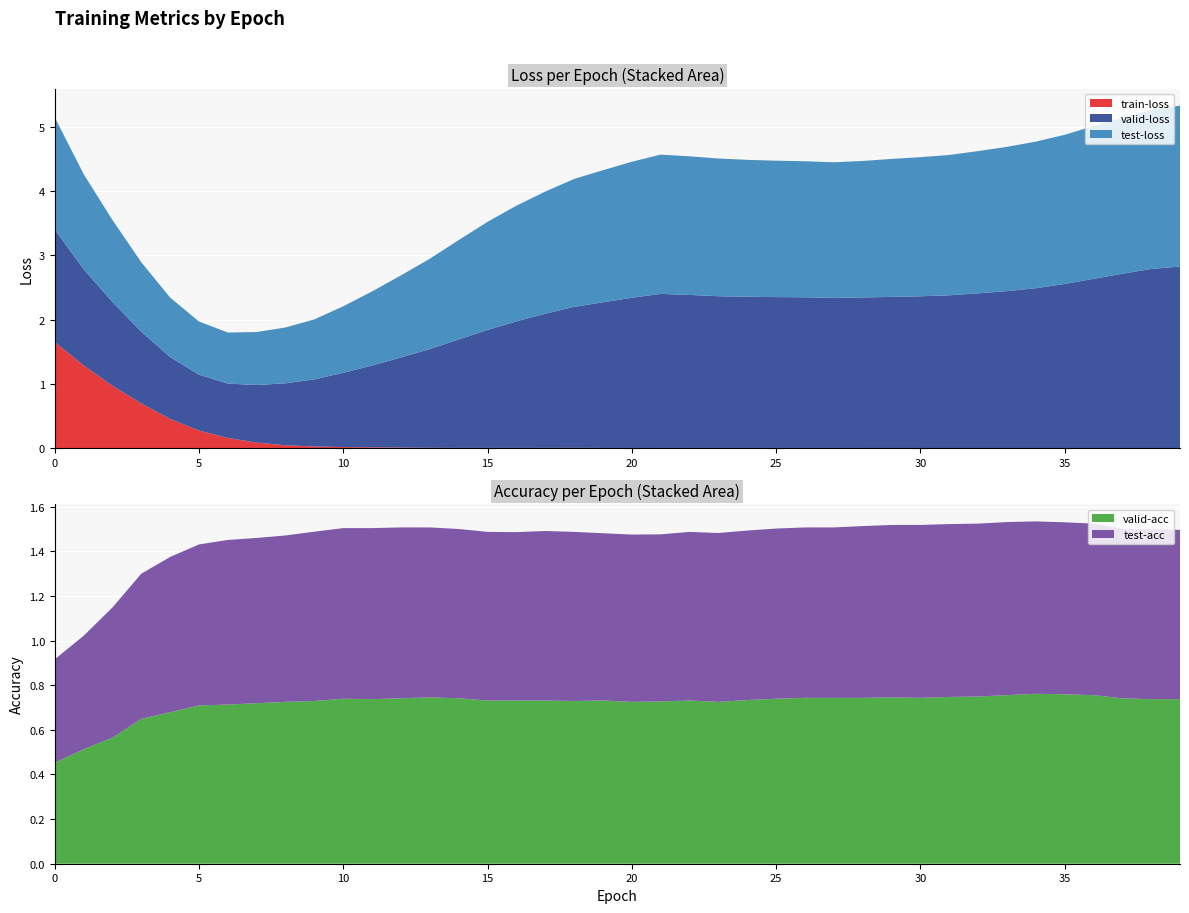

Reading left to right, what are all the values shown in this chart?

train-loss: 1.7	1.3	1.0	0.7	0.5	0.3	0.2	0.1	0.0	0.0	0.0	0.0	0.0	0.0	0.0	0.0	0.0	0.0	0.0	0.0	0.0	0.0	0.0	0.0	0.0	0.0	0.0	0.0	0.0	0.0	0.0	0.0	0.0	0.0	0.0	0.0	0.0	0.0	0.0	0.0
valid-loss: 1.8	1.5	1.3	1.1	1.0	0.9	0.8	0.9	1.0	1.0	1.2	1.3	1.4	1.5	1.7	1.8	2.0	2.1	2.2	2.3	2.3	2.4	2.4	2.4	2.4	2.4	2.3	2.3	2.3	2.4	2.4	2.4	2.4	2.4	2.5	2.6	2.6	2.7	2.8	2.8
test-loss: 1.7	1.5	1.3	1.1	0.9	0.8	0.8	0.8	0.9	0.9	1.0	1.2	1.3	1.4	1.5	1.7	1.8	1.9	2.0	2.1	2.1	2.2	2.2	2.1	2.1	2.1	2.1	2.1	2.1	2.2	2.2	2.2	2.2	2.2	2.3	2.3	2.4	2.4	2.5	2.5
valid-acc: 0.5	0.5	0.6	0.6	0.7	0.7	0.7	0.7	0.7	0.7	0.7	0.7	0.7	0.7	0.7	0.7	0.7	0.7	0.7	0.7	0.7	0.7	0.7	0.7	0.7	0.7	0.7	0.7	0.7	0.7	0.7	0.7	0.7	0.8	0.8	0.8	0.8	0.7	0.7	0.7
test-acc: 0.5	0.5	0.6	0.7	0.7	0.7	0.7	0.7	0.7	0.8	0.8	0.8	0.8	0.8	0.8	0.8	0.8	0.8	0.8	0.7	0.7	0.7	0.8	0.8	0.8	0.8	0.8	0.8	0.8	0.8	0.8	0.8	0.8	0.8	0.8	0.8	0.8	0.8	0.8	0.8